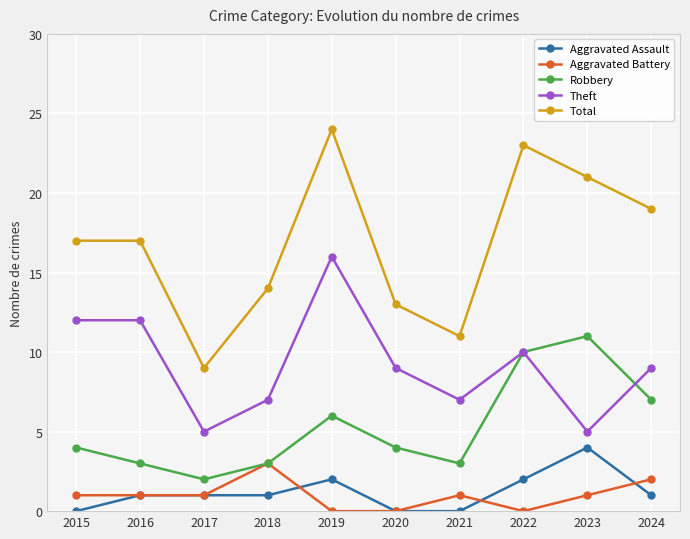

Which series changed the most between 2017 and 2018?

Total